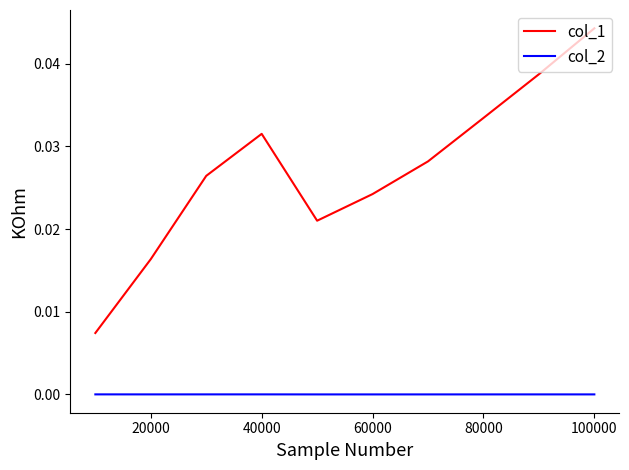

In col_2, how many points are lower than both neighbors (excluding endpoints)?

2